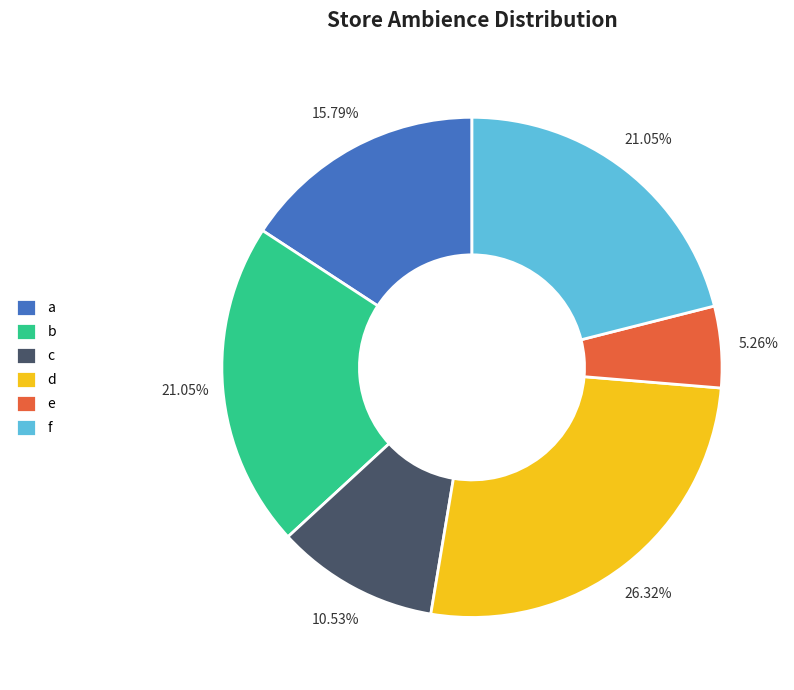

Combined, what portion of the pie is e and f?

26.3%